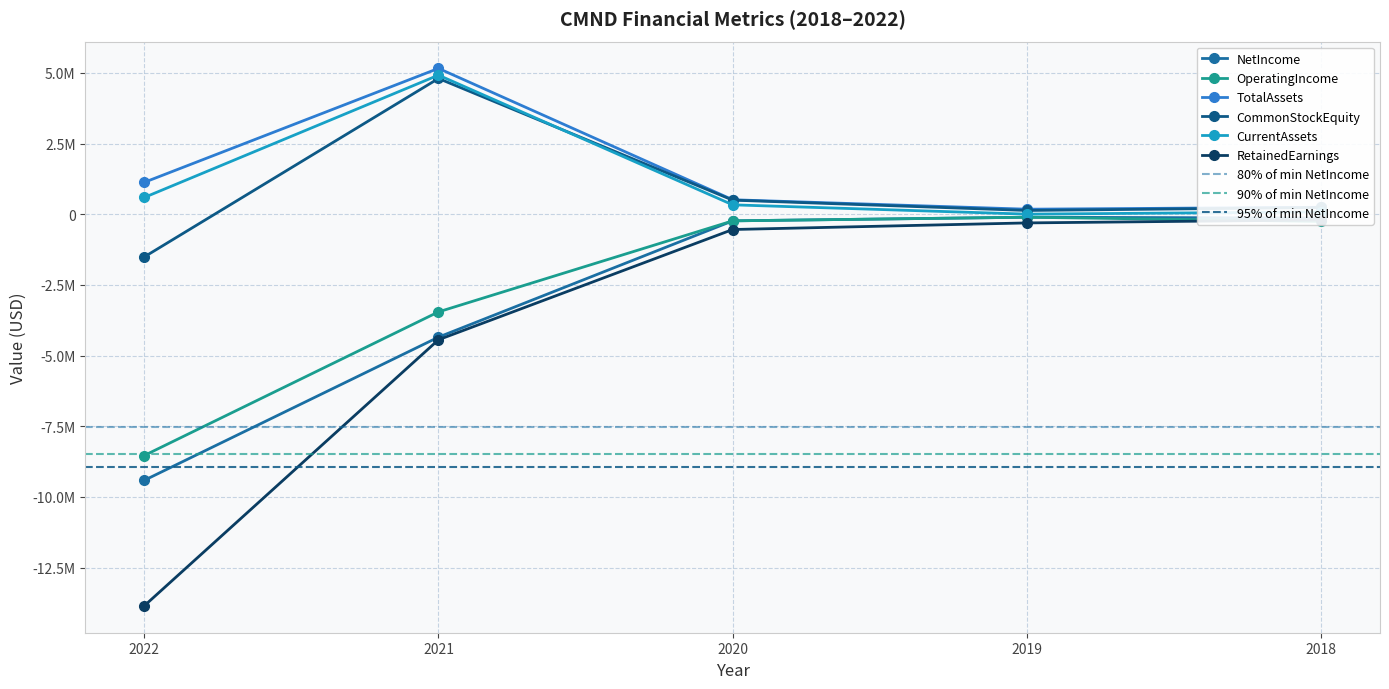

What is the smallest value displayed?

-13849949